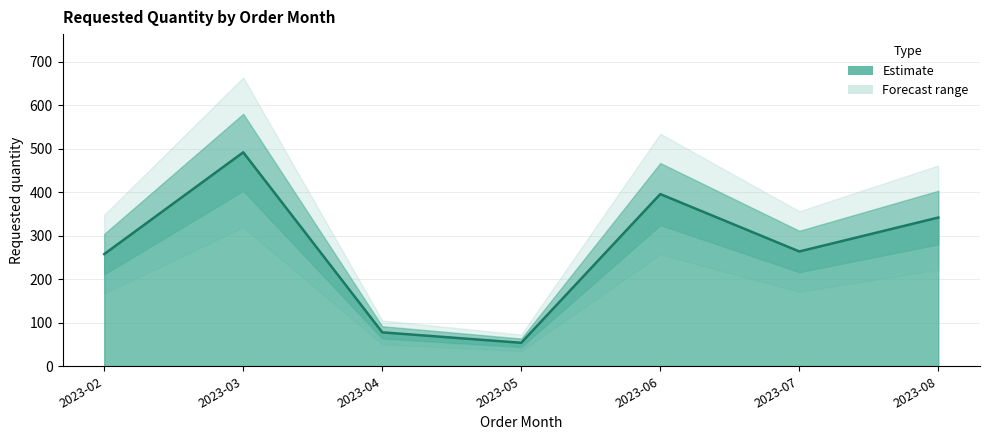

List the labels in order of value, largest first.

2023-03, 2023-06, 2023-08, 2023-07, 2023-02, 2023-04, 2023-05